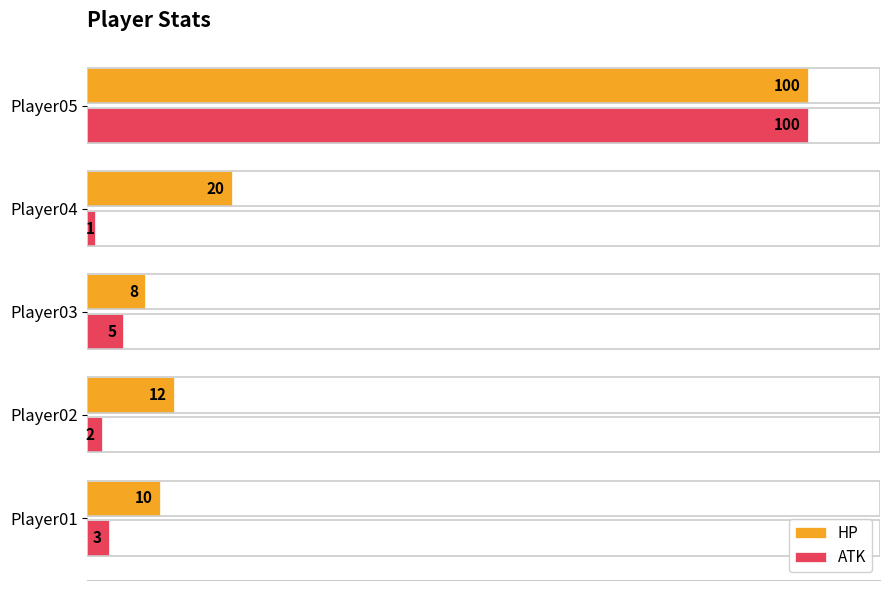

Is it true that HP equals 100 at Player05?

True